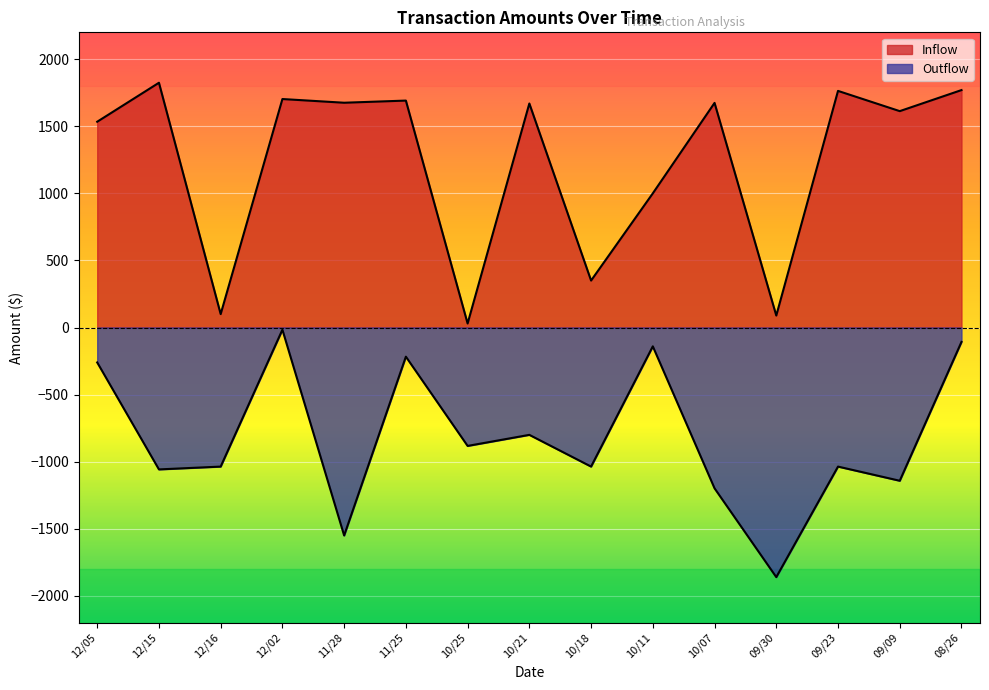

True or false: Inflow and Outflow intersect in this chart.

False